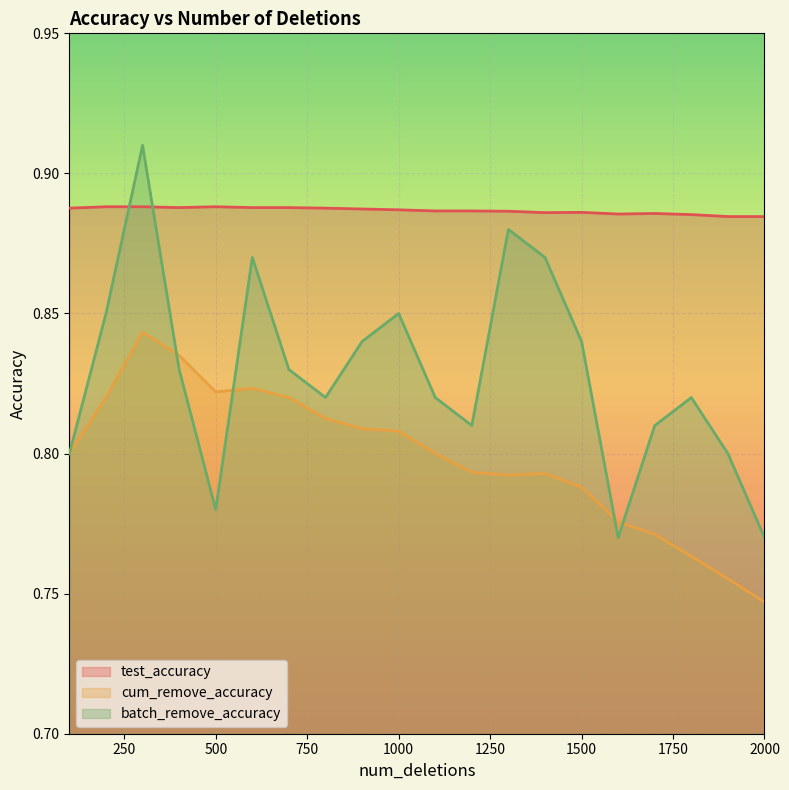

True or false: cum_remove_accuracy and test_accuracy cross at least once.

False